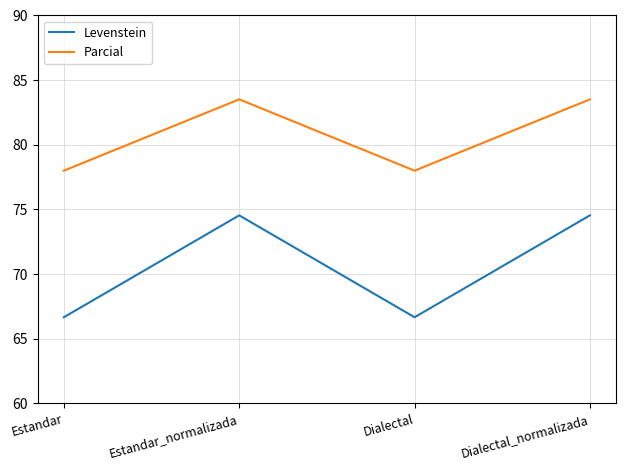

What is the greatest value displayed?

83.5